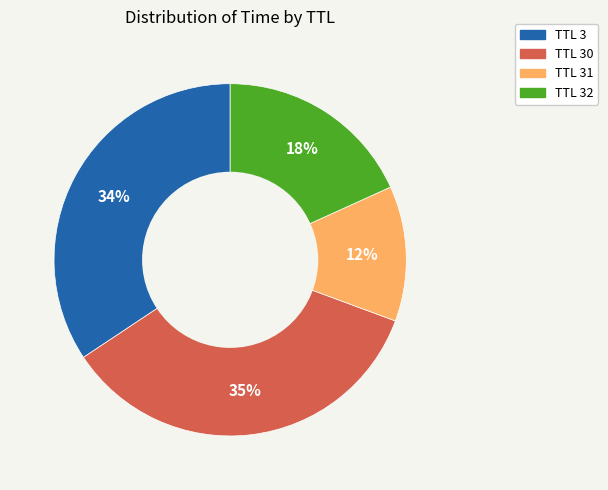

To the nearest percent, what is the average slice percentage?

25%